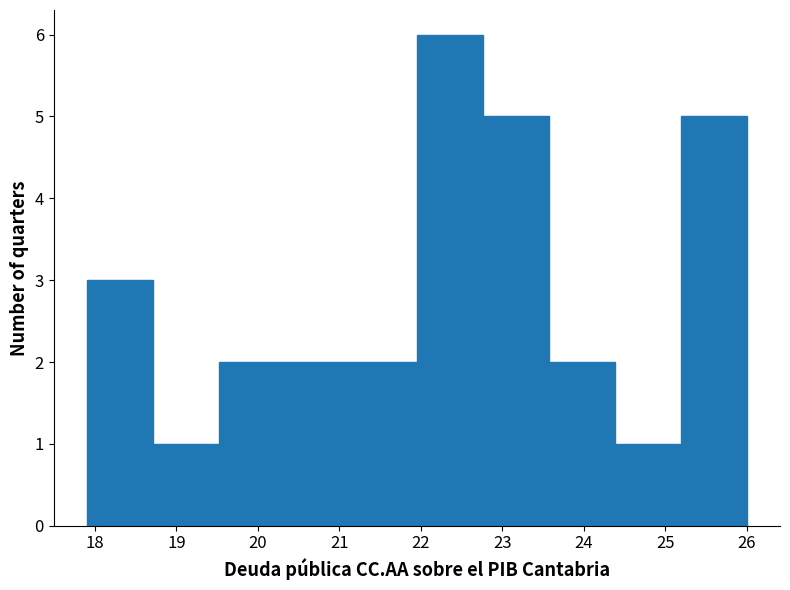

Reading left to right, transcribe this chart: for each bar, give the range it covers on the x-axis and its height. Neither the bar edges nor the heights are printed on the chart, so give them approximately, as read against the axes.

17.90 to 18.71: 3
18.71 to 19.52: 1
19.52 to 20.33: 2
20.33 to 21.14: 2
21.14 to 21.95: 2
21.95 to 22.76: 6
22.76 to 23.57: 5
23.57 to 24.38: 2
24.38 to 25.19: 1
25.19 to 26.00: 5